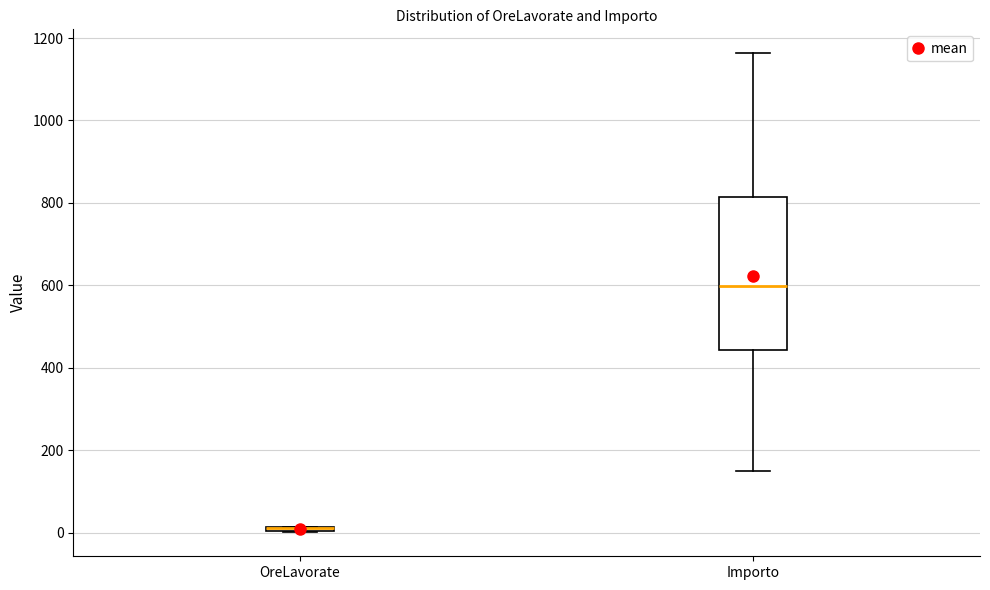

Where is the upper edge of the box for Importo on the y-axis? The values are not printed on the chart, so give them approximately, as read against the axis.

820